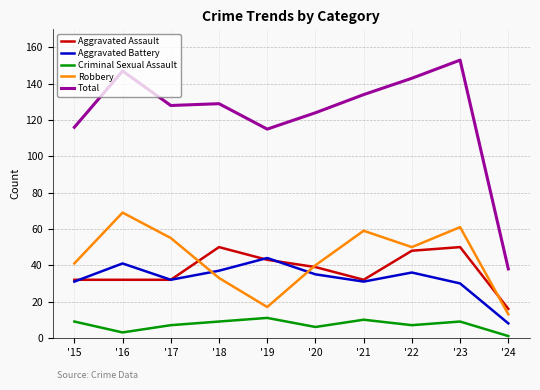

True or false: Robbery has more than 2 points higher than both neighbors.

True